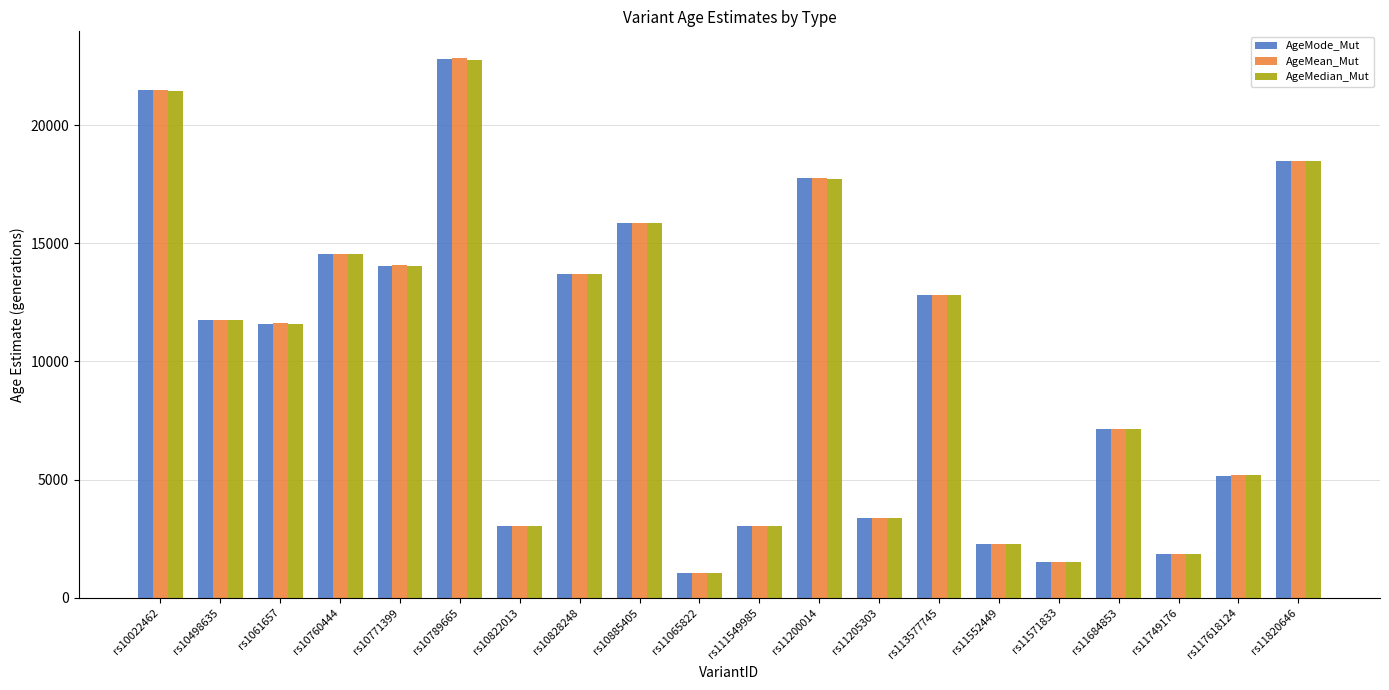

What is the value of the AgeMode_Mut bar at the 10th from the left?

1040.8